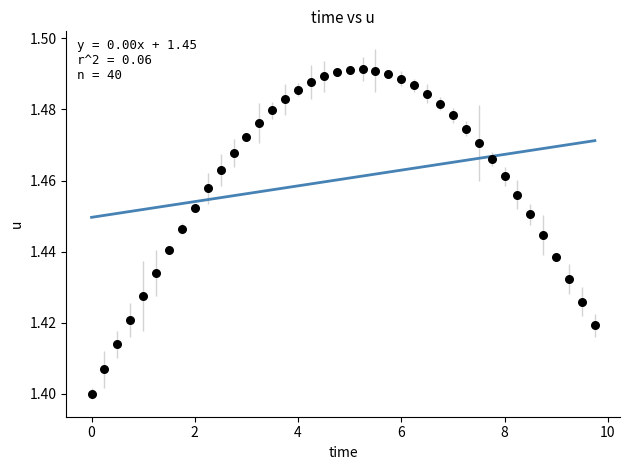

What is the range of X values (max minus min)?

9.8